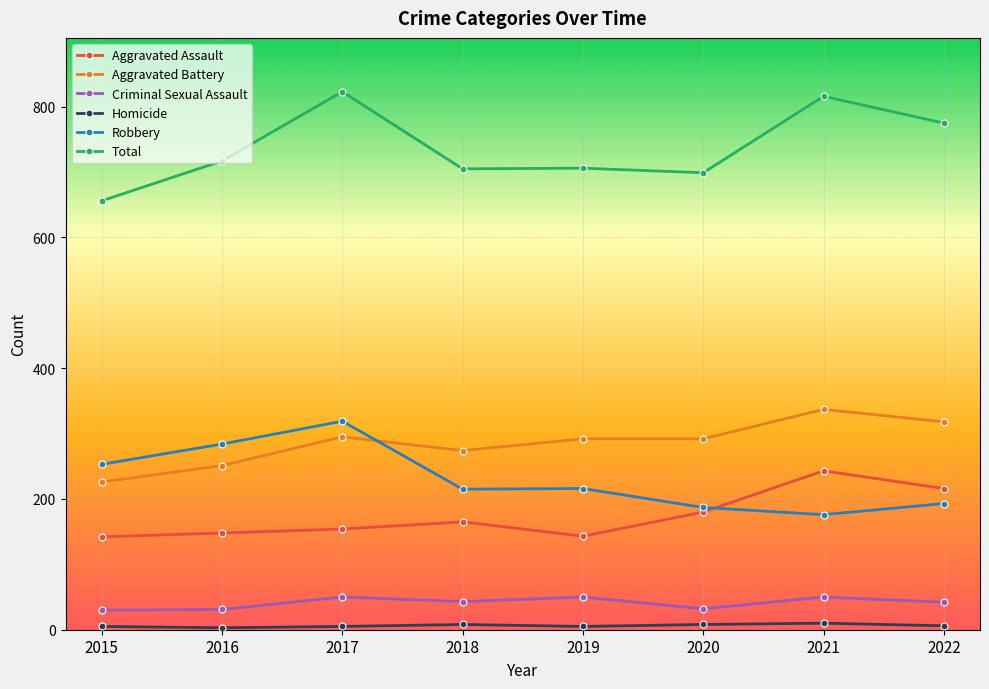

At 2021, list the series in order from smallest to largest.

Homicide, Criminal Sexual Assault, Robbery, Aggravated Assault, Aggravated Battery, Total